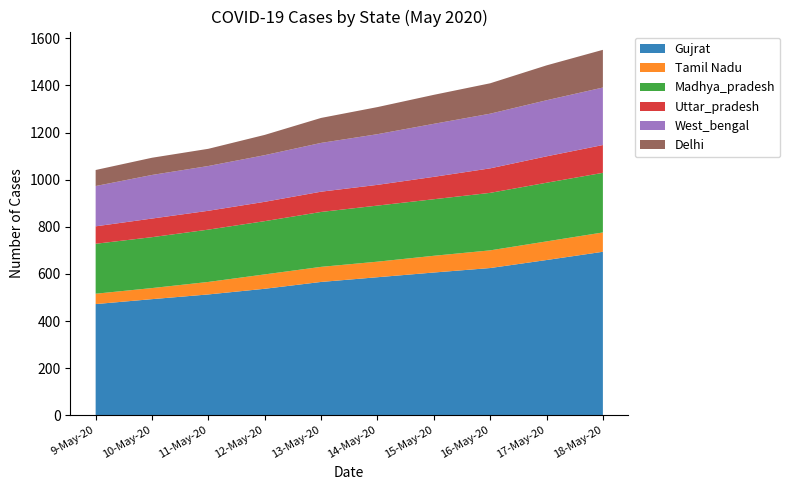

Reading right to left, extract all data points from this chart.

Gujrat: 694	659	625	606	586	566	537	513	493	472
Tamil Nadu: 82	79	75	71	66	64	61	53	47	44
Madhya_pradesh: 253	249	244	240	238	233	226	222	216	212
Uttar_pradesh: 118	112	104	95	88	86	82	80	79	74
West_bengal: 244	238	232	225	215	207	198	190	185	171
Delhi: 160	148	129	123	115	106	86	73	73	68